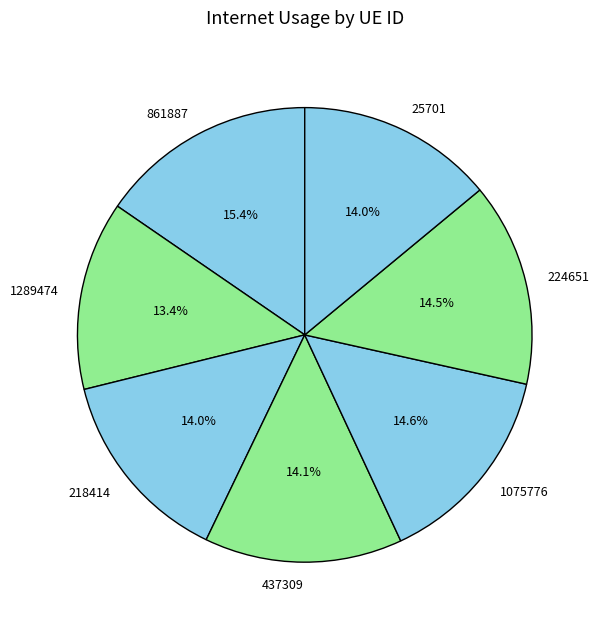

Which category has the smallest portion of the pie?

1289474